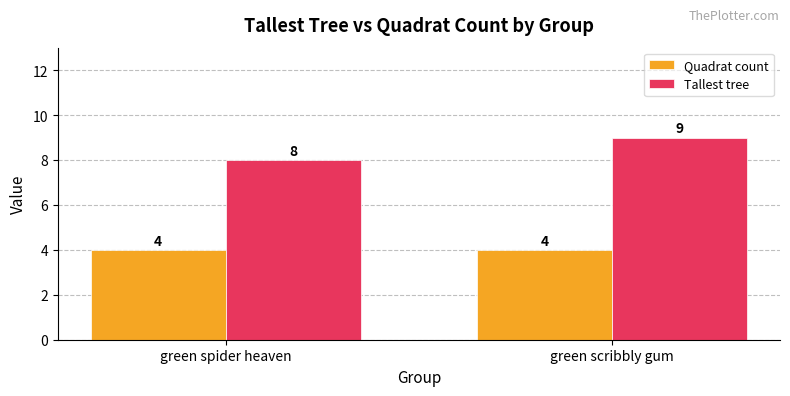

What is the value of the Tallest tree bar at the 1st from the left?

8